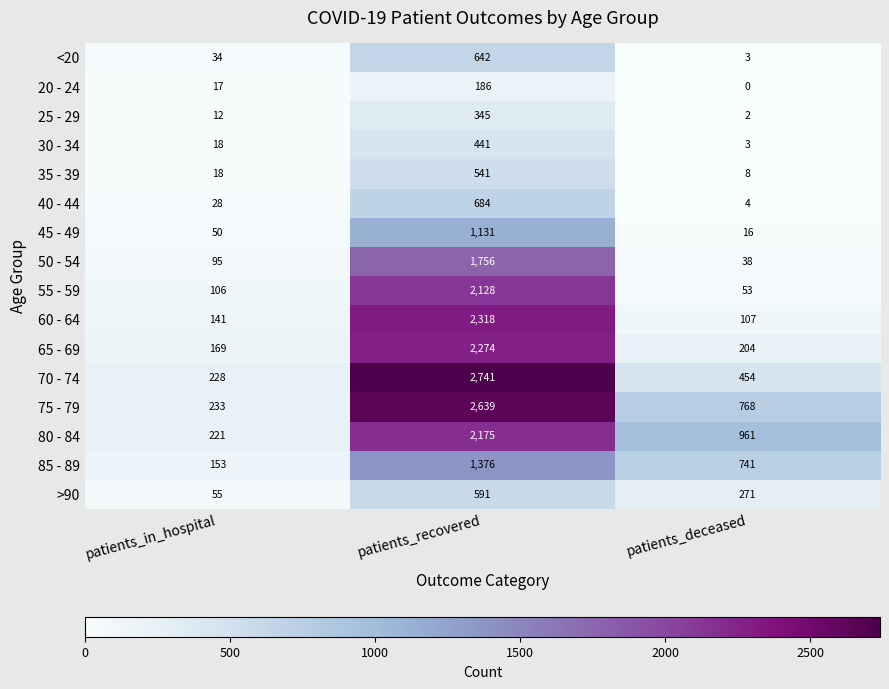

How many categories are shown in the chart?

3